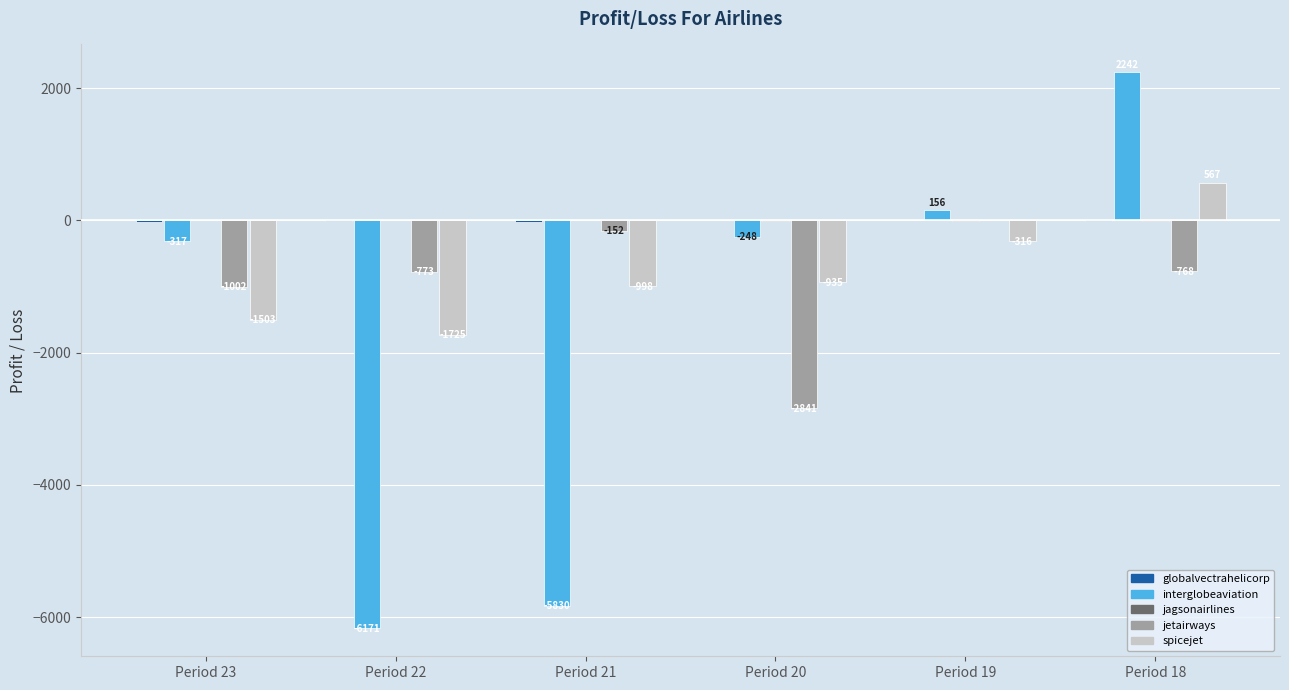

What value does the spicejet series have at Period 20?

-934.8